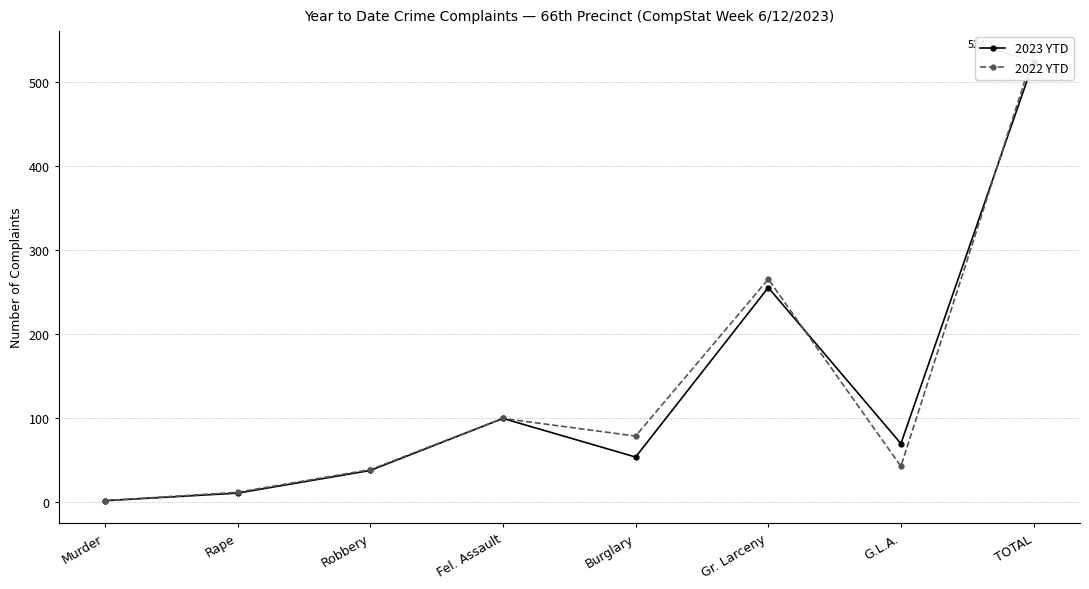

What is the label of the 2nd point from the left?

Rape